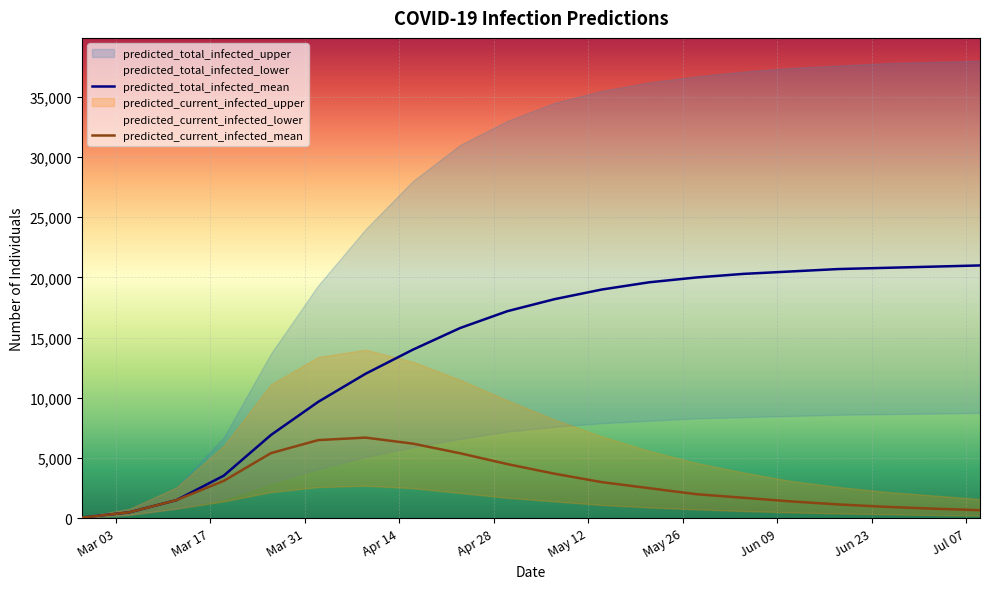

In predicted_current_infected_mean, how many points are higher than both neighbors (excluding endpoints)?

1